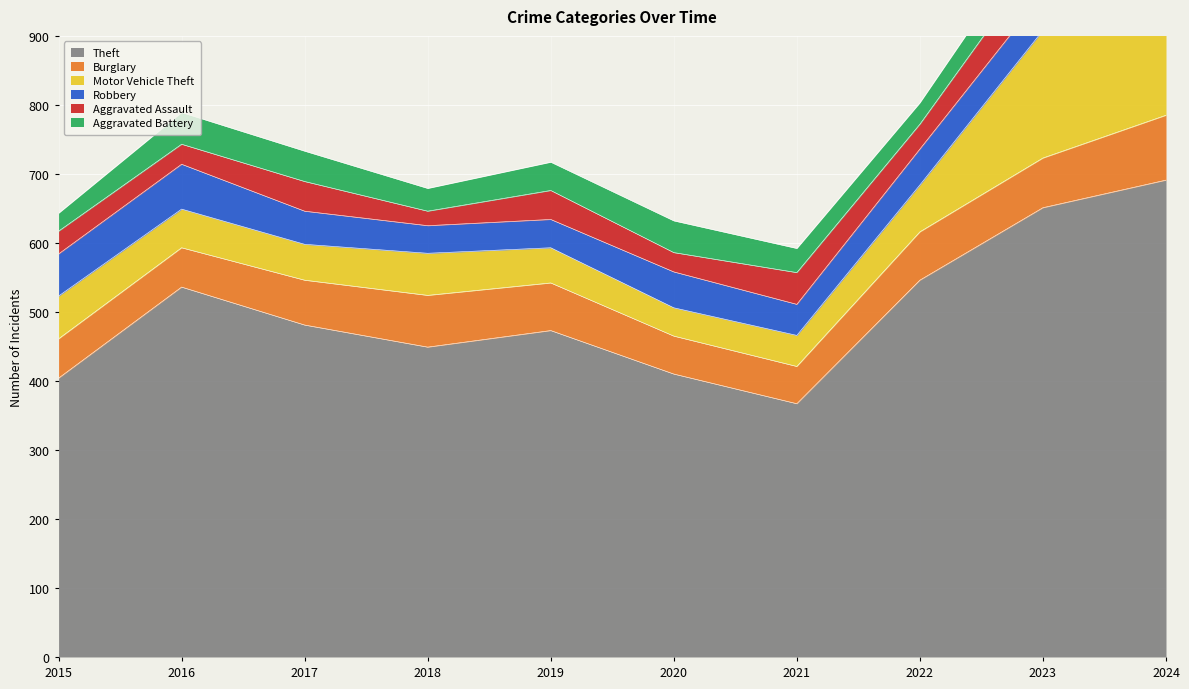

Reading left to right, what are all the values shown in this chart?

Theft: 404	536	481	449	473	410	367	546	651	691
Burglary: 57	57	65	75	69	55	54	70	72	94
Motor Vehicle Theft: 62	56	52	61	51	41	45	68	185	163
Robbery: 61	65	48	40	41	52	45	52	53	66
Aggravated Assault: 33	29	43	21	42	28	46	36	58	54
Aggravated Battery: 26	46	44	33	41	46	35	31	45	57